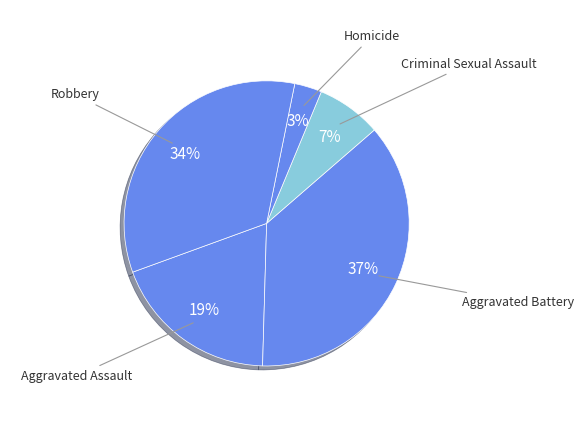

Does Homicide represent more than half of the total?

No